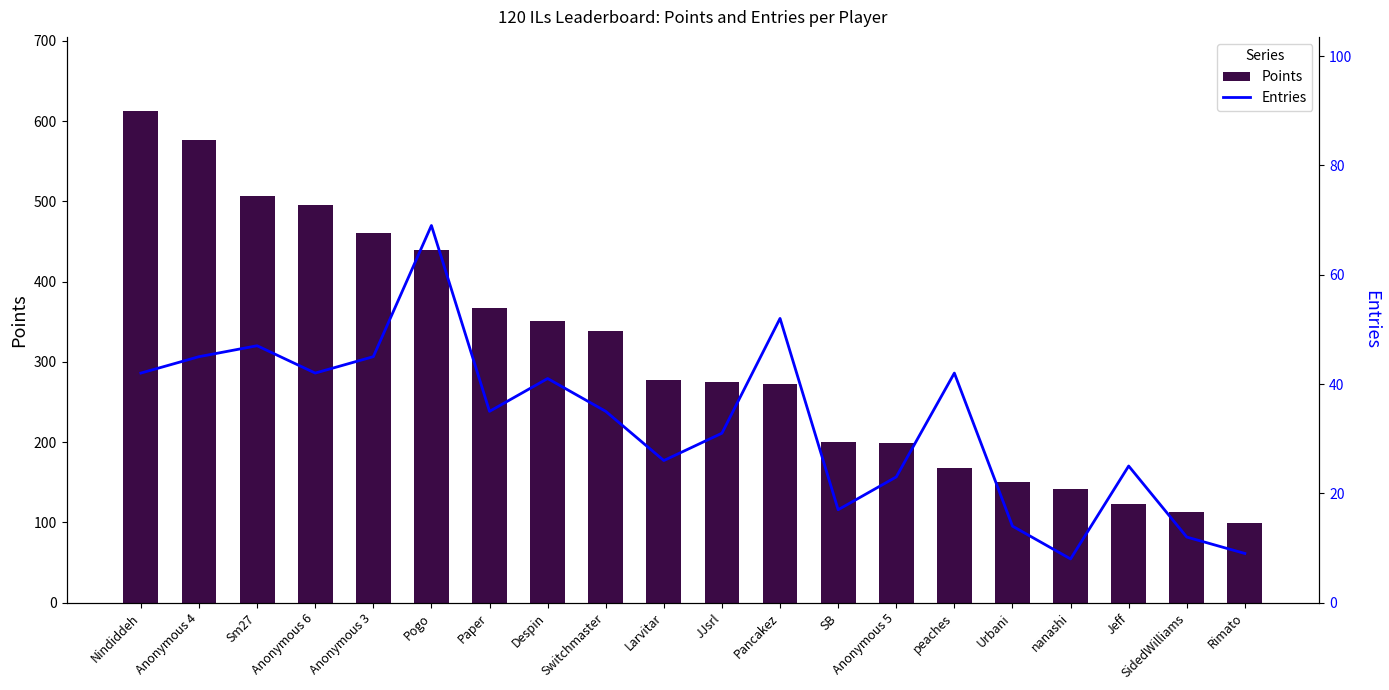

Rank the series at Anonymous 3 from highest to lowest value.

Points, Entries